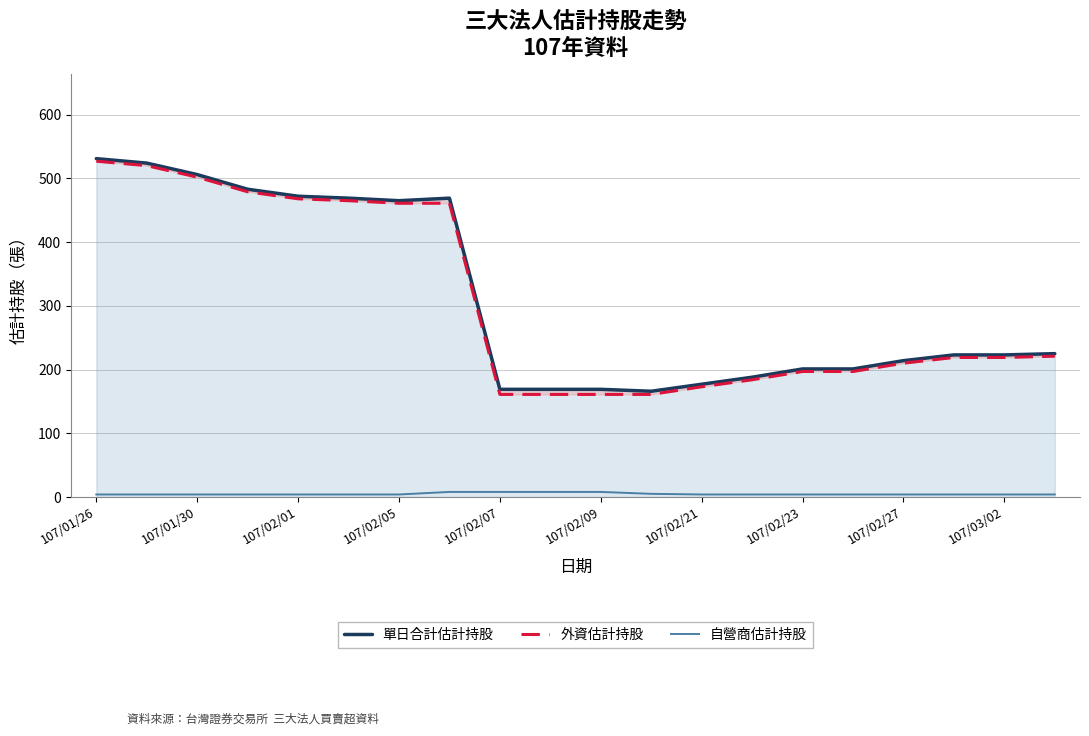

What is the difference between the maximum and minimum values in the 自營商估計持股 series?

4